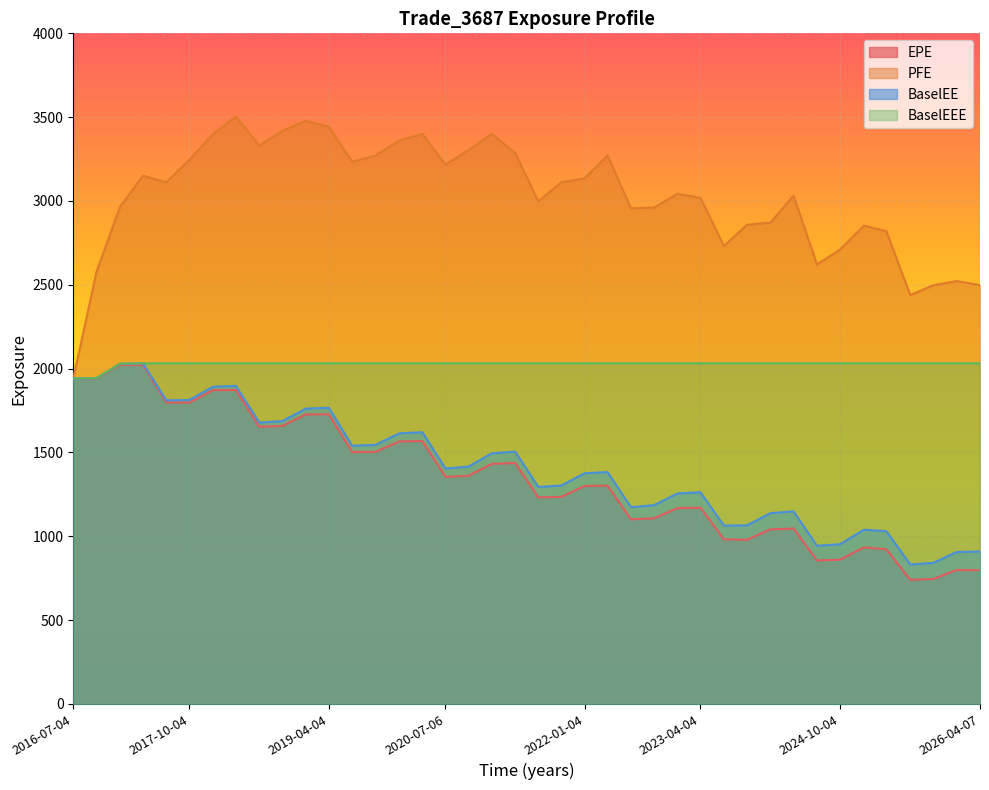

What is the maximum value for PFE?

3503.4